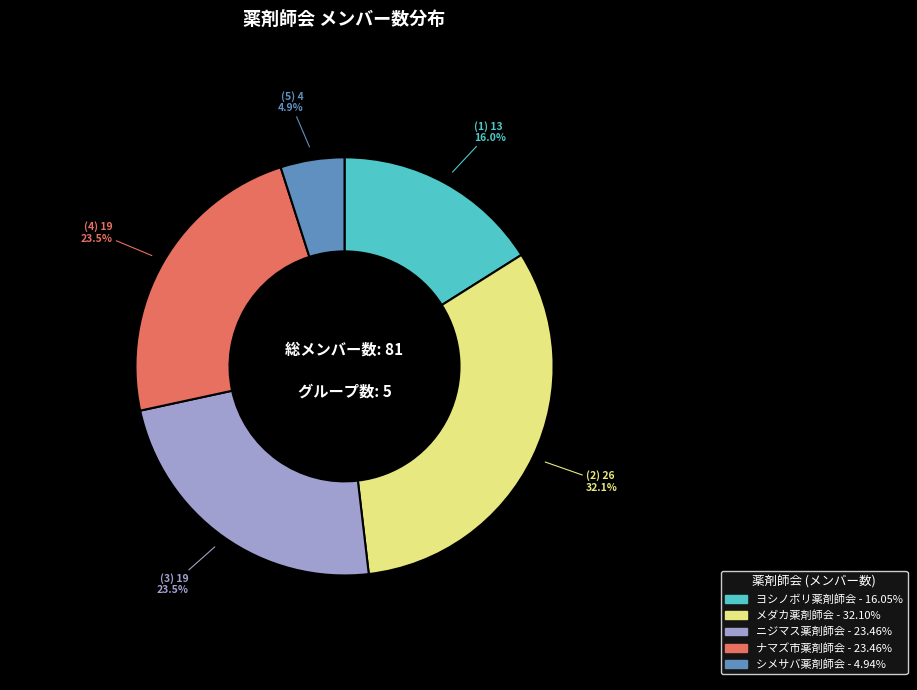

Combined, what portion of the pie is ヨシノボリ薬剤師会 and ニジマス薬剤師会?

39.5%